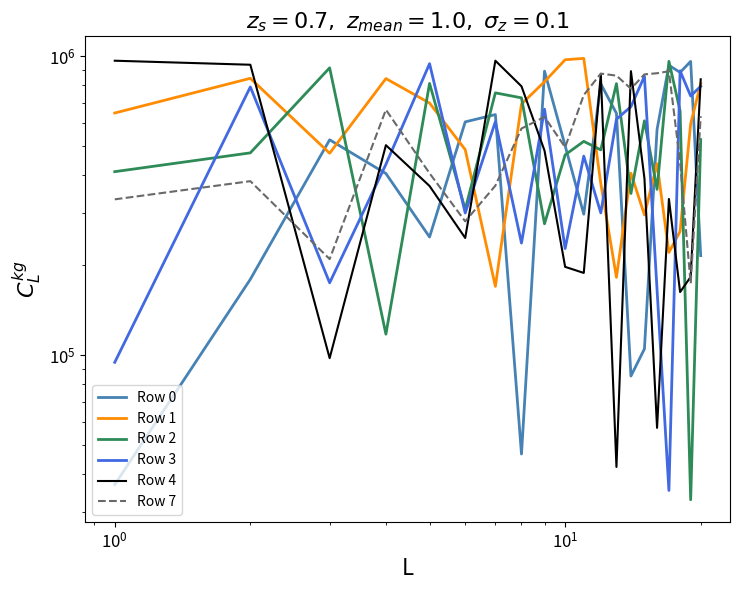

What is the difference between the maximum and minimum values in the Row 4 series?

924858